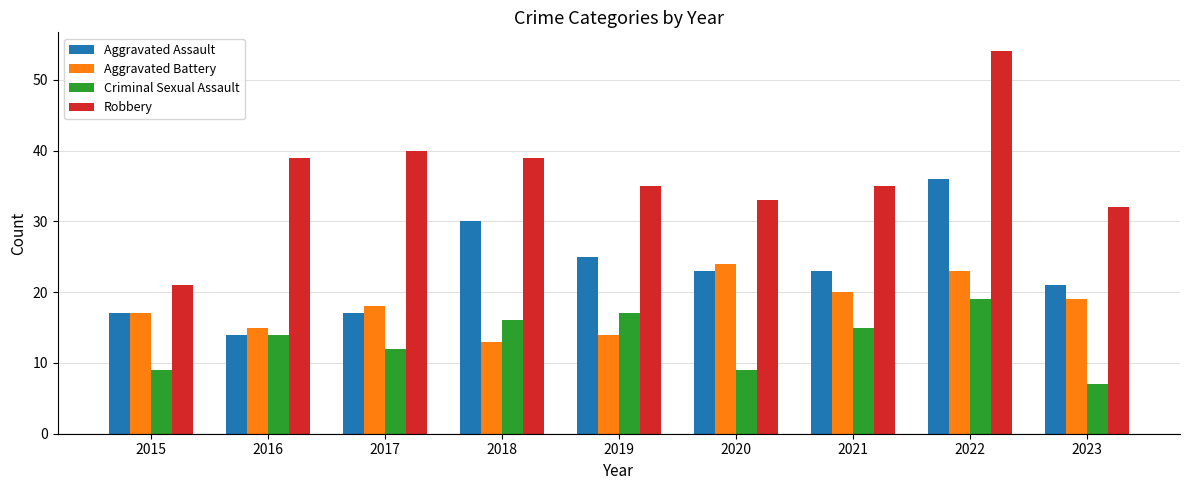

Reading left to right, what are all the values shown in this chart?

Aggravated Assault: 17	14	17	30	25	23	23	36	21
Aggravated Battery: 17	15	18	13	14	24	20	23	19
Criminal Sexual Assault: 9	14	12	16	17	9	15	19	7
Robbery: 21	39	40	39	35	33	35	54	32